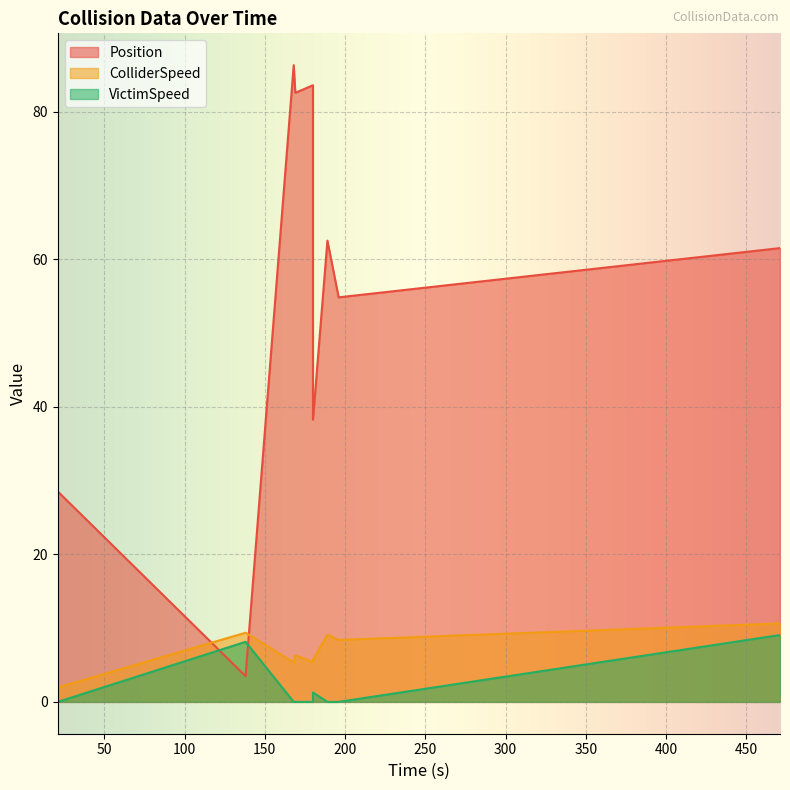

What is the value of the ColliderSpeed point at the 8th from the left?

8.4